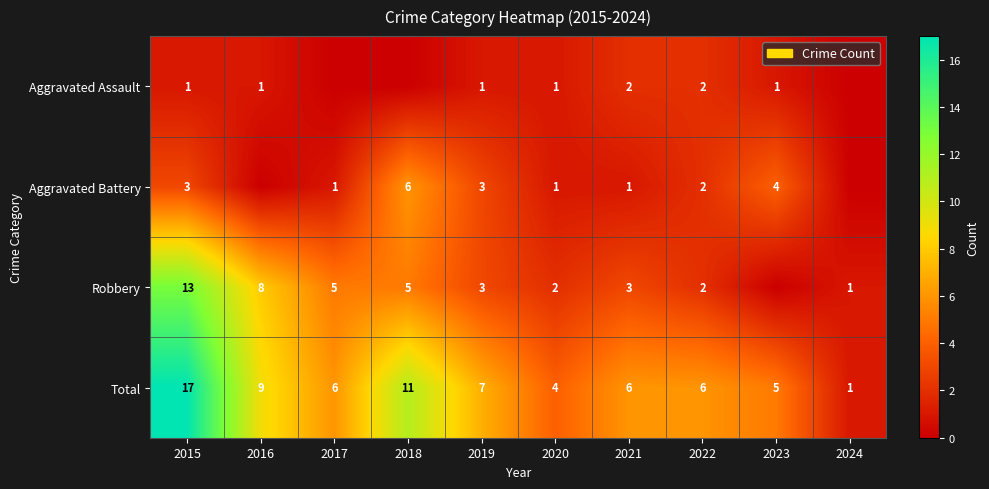

What is the sum of the Aggravated Battery values at 2017 and 2015?

4